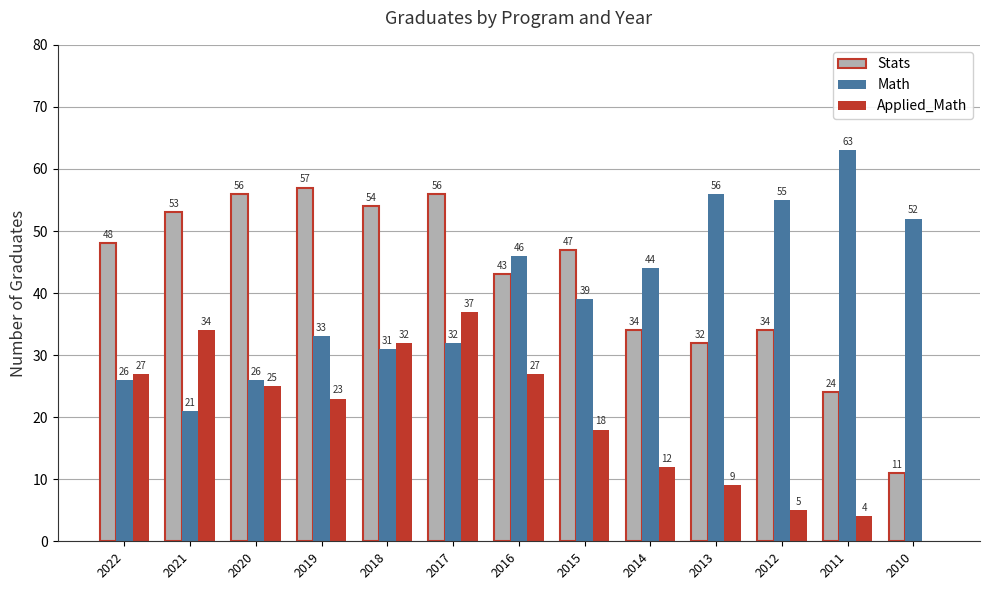

How many positive values does the Applied_Math series have?

12